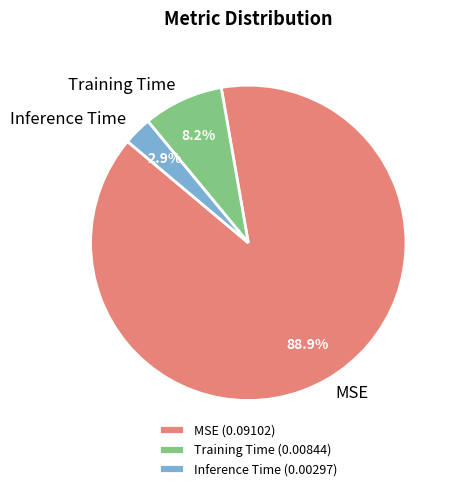

Which has a higher value, Training Time or Inference Time?

Training Time